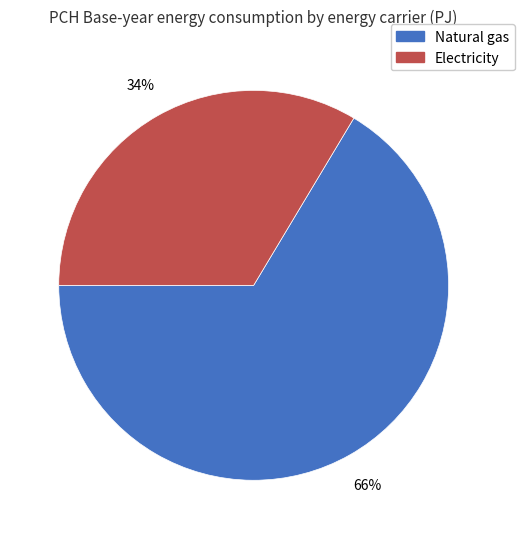

Rank the categories by value from highest to lowest.

Natural gas, Electricity